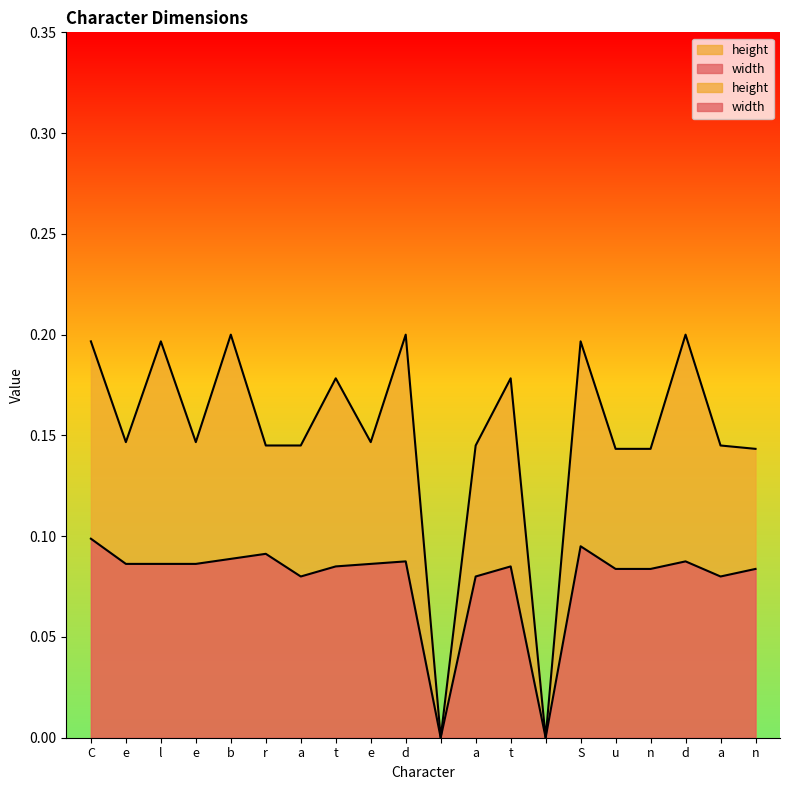

At which category does width reach its first local peak?

r